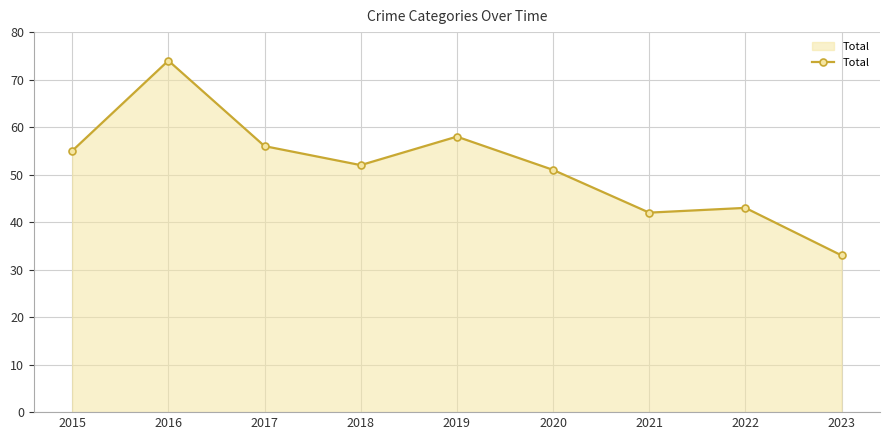

Reading right to left, what are all the values shown in this chart?

2023=33	2022=43	2021=42	2020=51	2019=58	2018=52	2017=56	2016=74	2015=55